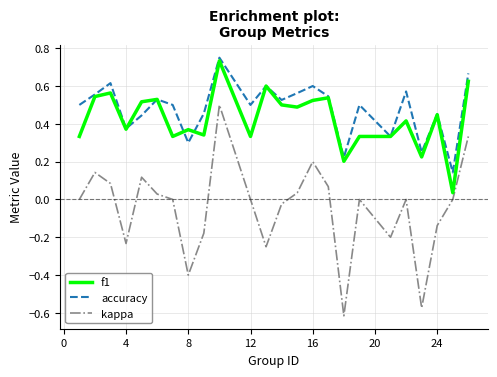

Which series has the largest range (max minus min)?

kappa